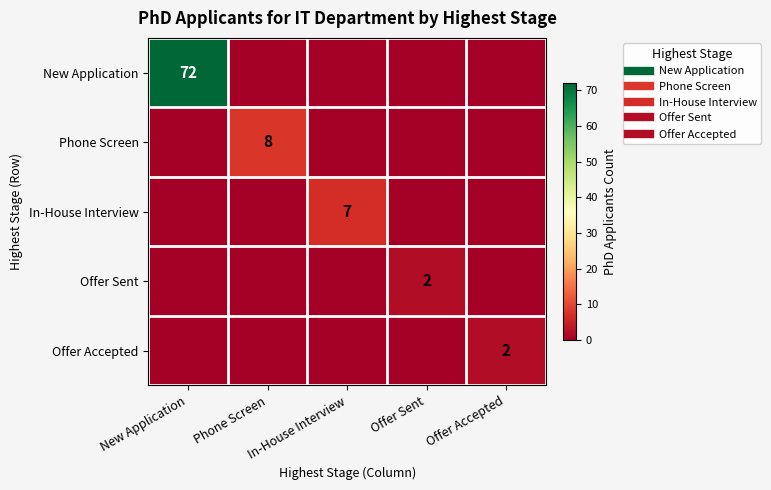

How many positive values does the Offer Sent series have?

1